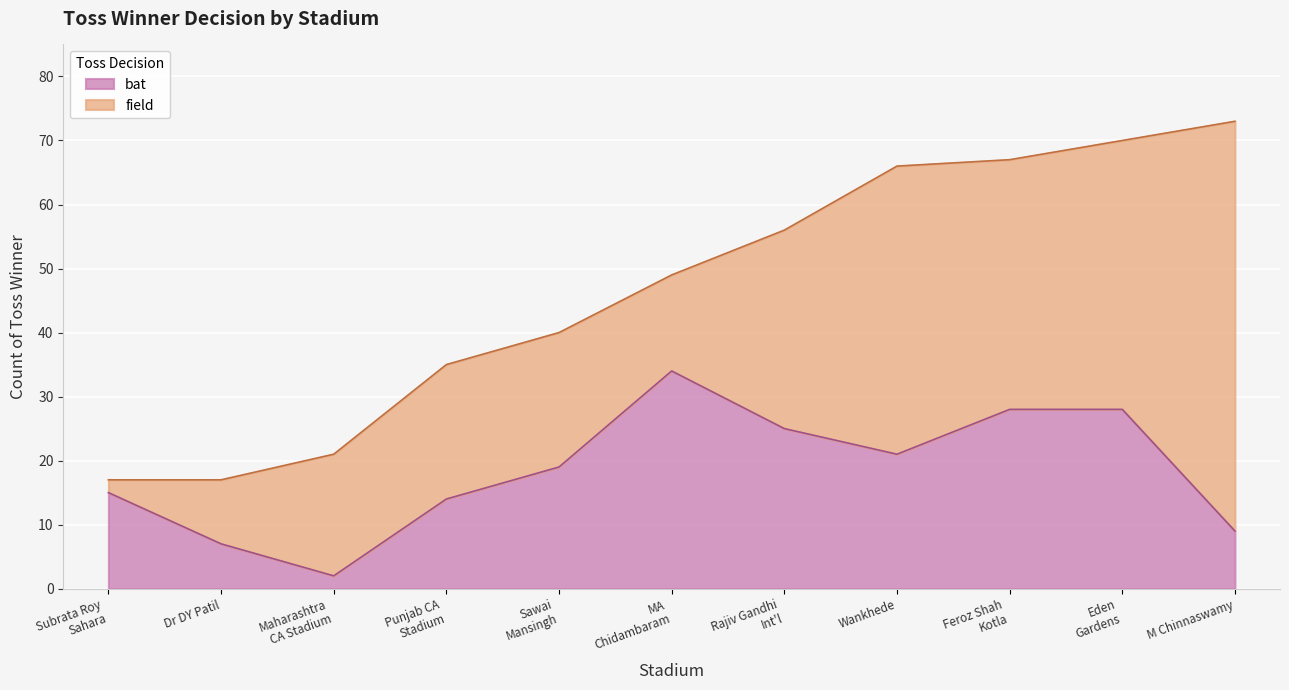

Read the bat value at Wankhede, to the nearest 5.

20